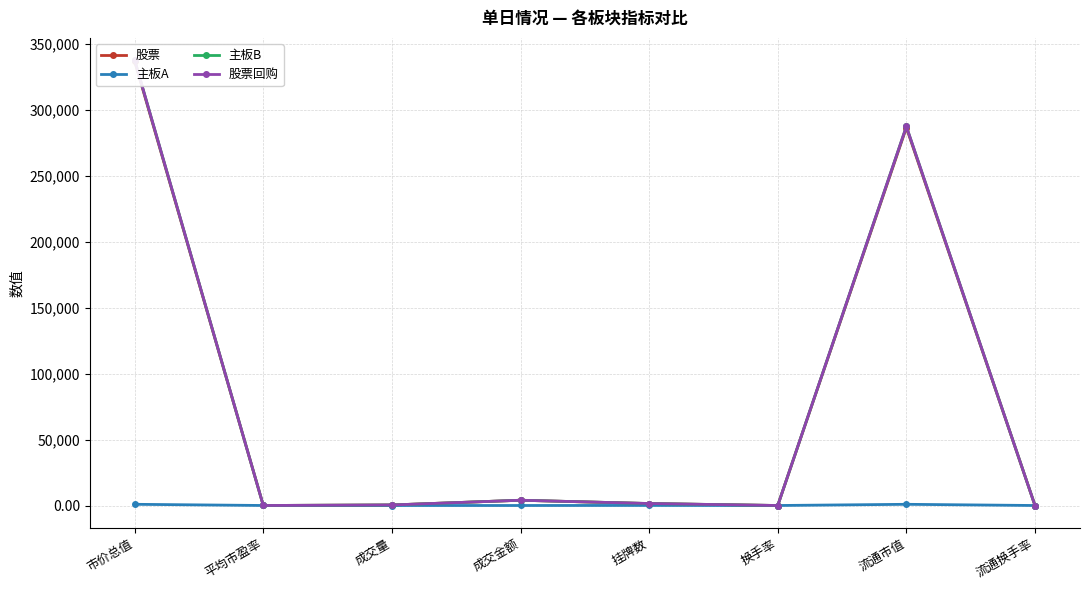

At which label does 股票 first exceed 1456?

市价总值